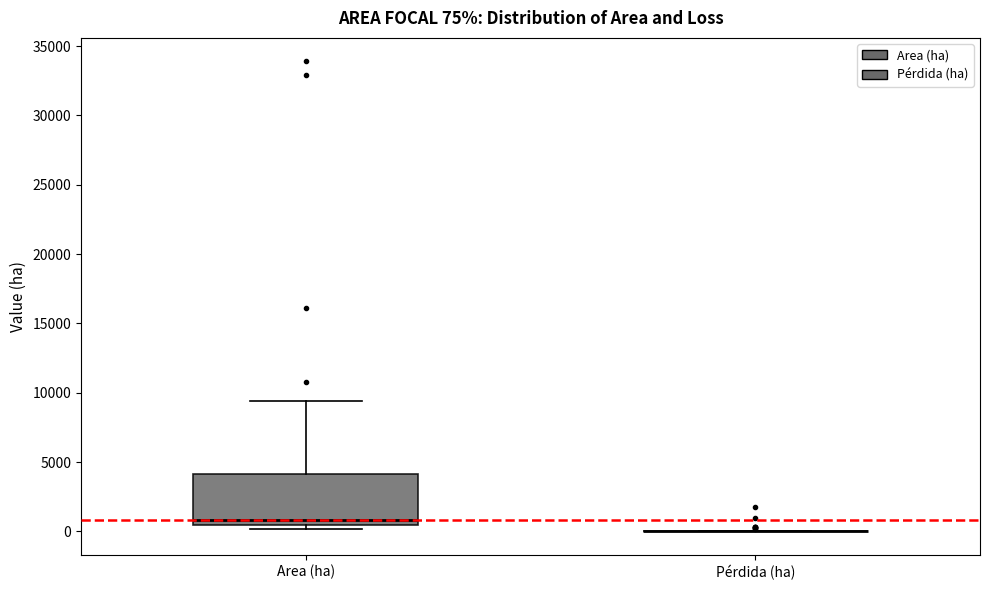

Comparing the boxes themselves (not the whiskers), which one is the tallest?

Area (ha)